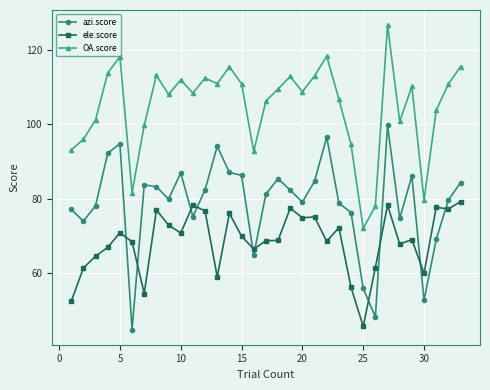

What is the value of the OA.score point at the 17th from the left?

106.3